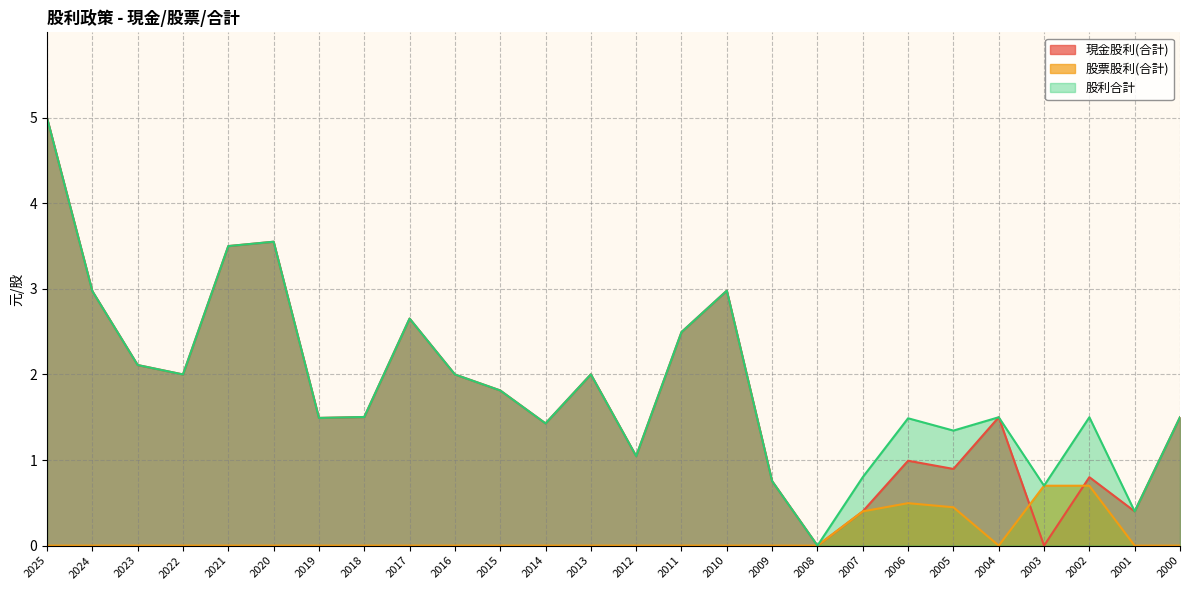

What is the average value of the 現金股利(合計) series?

1.8